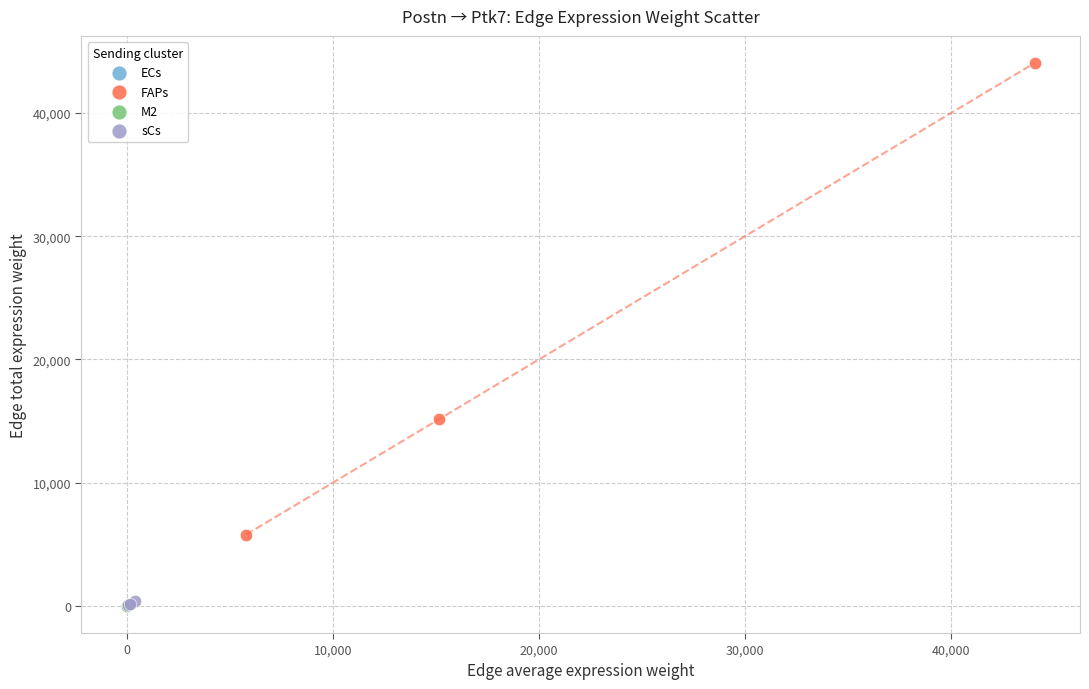

Which series reaches the maximum Y coordinate?

FAPs